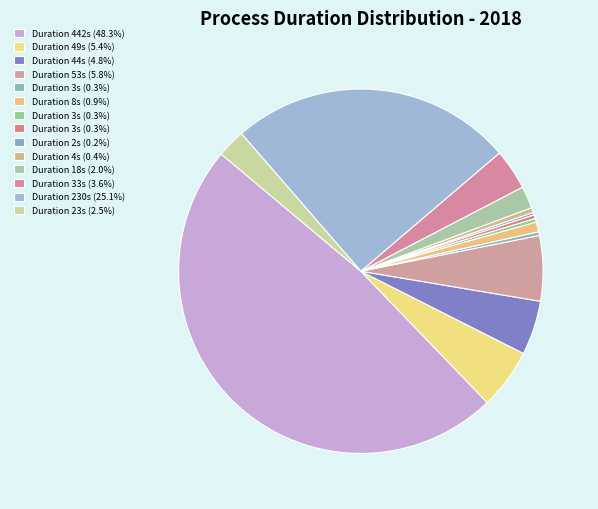

Which category has the biggest portion of the pie?

442